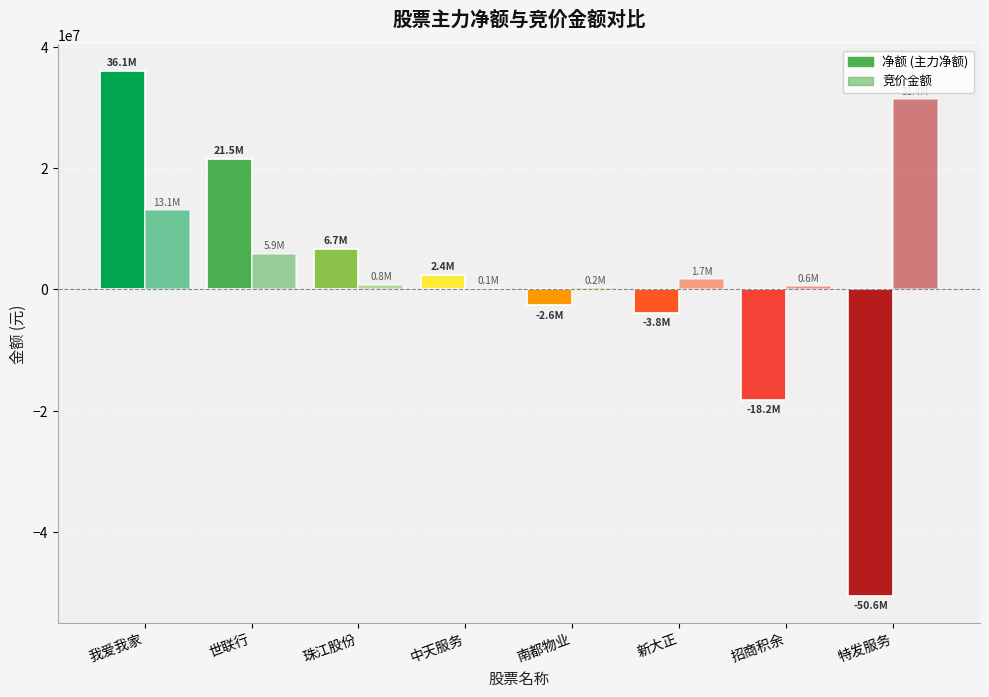

At which category does the chart reach its peak across all series?

我爱我家